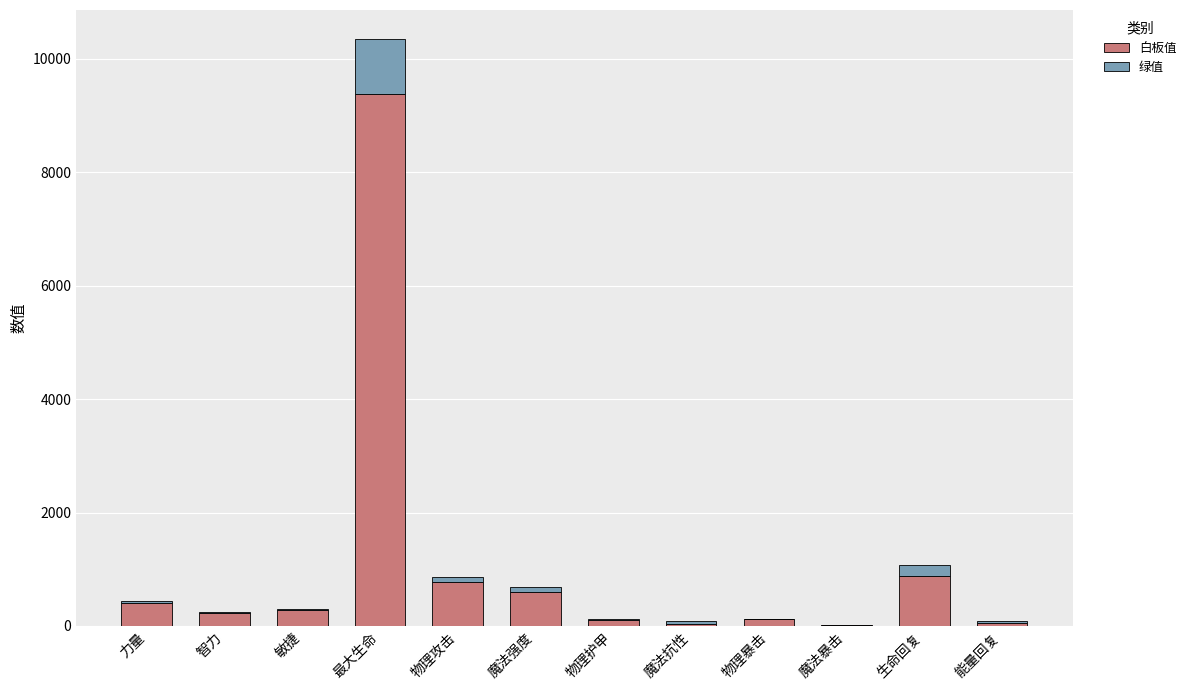

What is the total value across all series at 最大生命?

10346